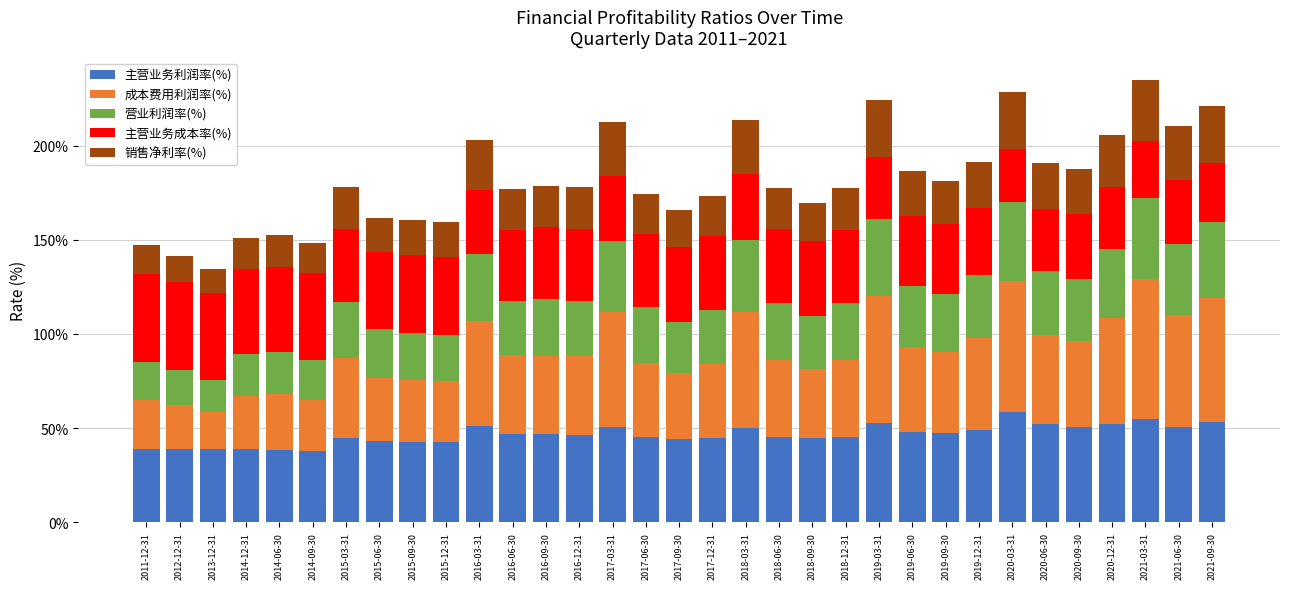

What is the sum of the 主营业务利润率(%) values at 2018-03-31 and 2014-12-31?

89.0